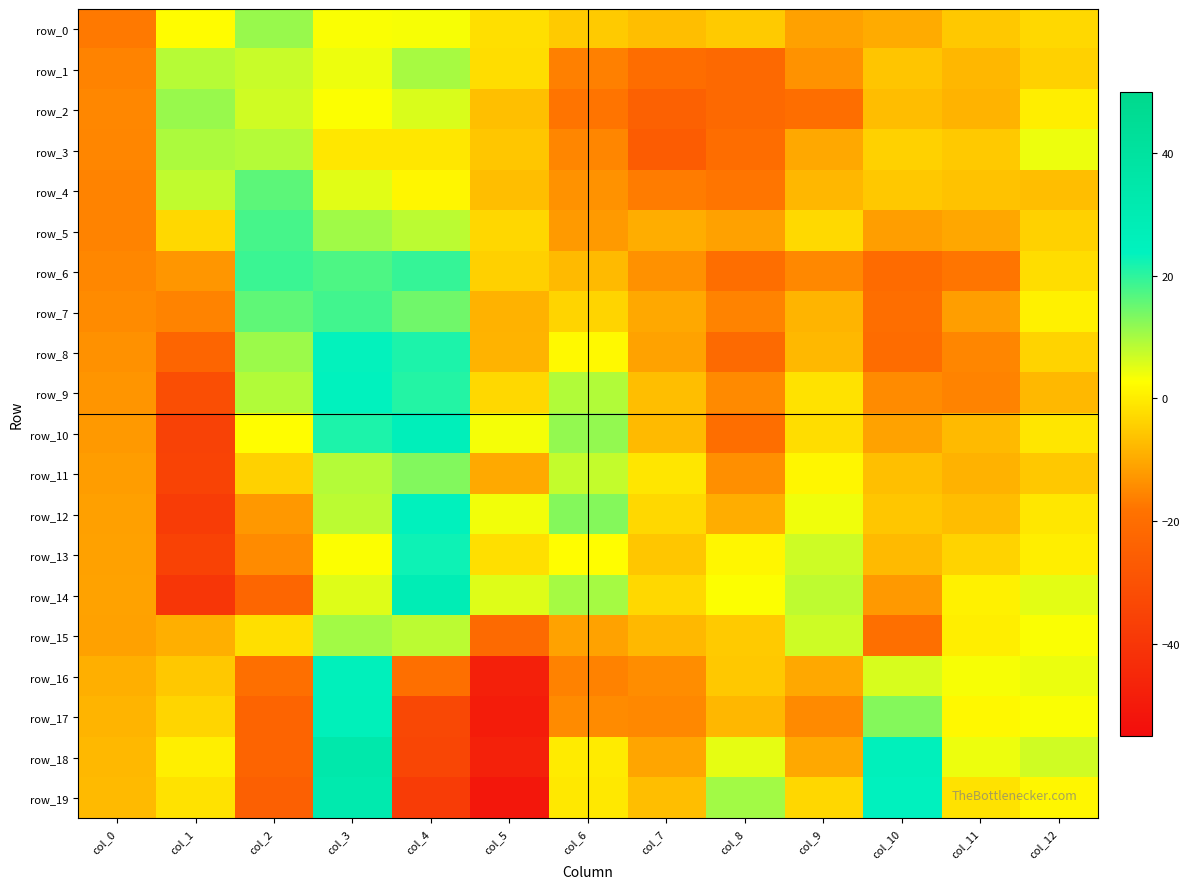

What is the difference between the maximum and minimum values in the row_18 series?

81.2